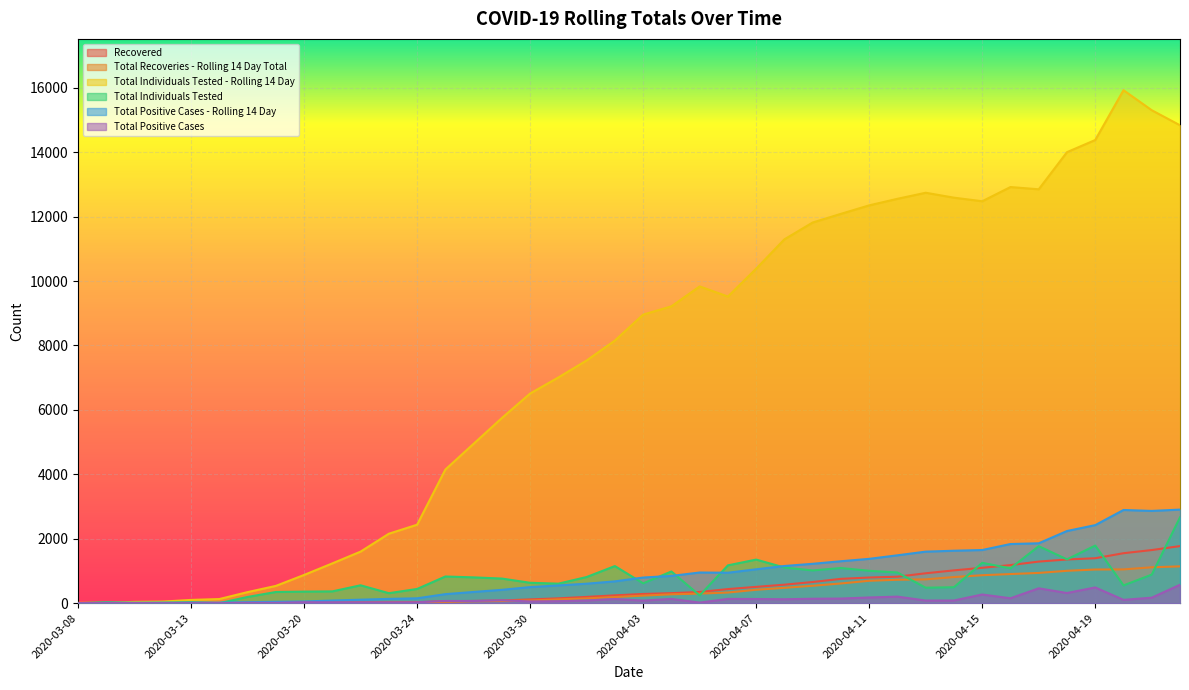

List the labels in order of Total Positive Cases - Rolling 14 Day value, largest first.

2020-04-22, 2020-04-20, 2020-04-21, 2020-04-19, 2020-04-18, 2020-04-17, 2020-04-16, 2020-04-15, 2020-04-14, 2020-04-13, 2020-04-12, 2020-04-11, 2020-04-10, 2020-04-09, 2020-04-08, 2020-04-07, 2020-04-05, 2020-04-06, 2020-04-04, 2020-04-03, 2020-04-02, 2020-04-01, 2020-03-31, 2020-03-30, 2020-03-29, 2020-03-28, 2020-03-27, 2020-03-24, 2020-03-23, 2020-03-22, 2020-03-21, 2020-03-20, 2020-03-19, 2020-03-18, 2020-03-14, 2020-03-13, 2020-03-11, 2020-03-10, 2020-03-09, 2020-03-08